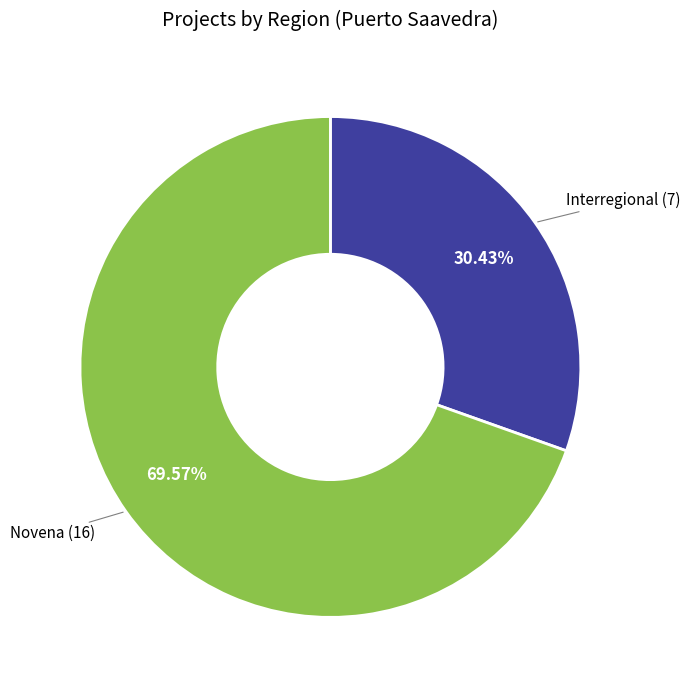

Does any single category account for the majority?

Yes